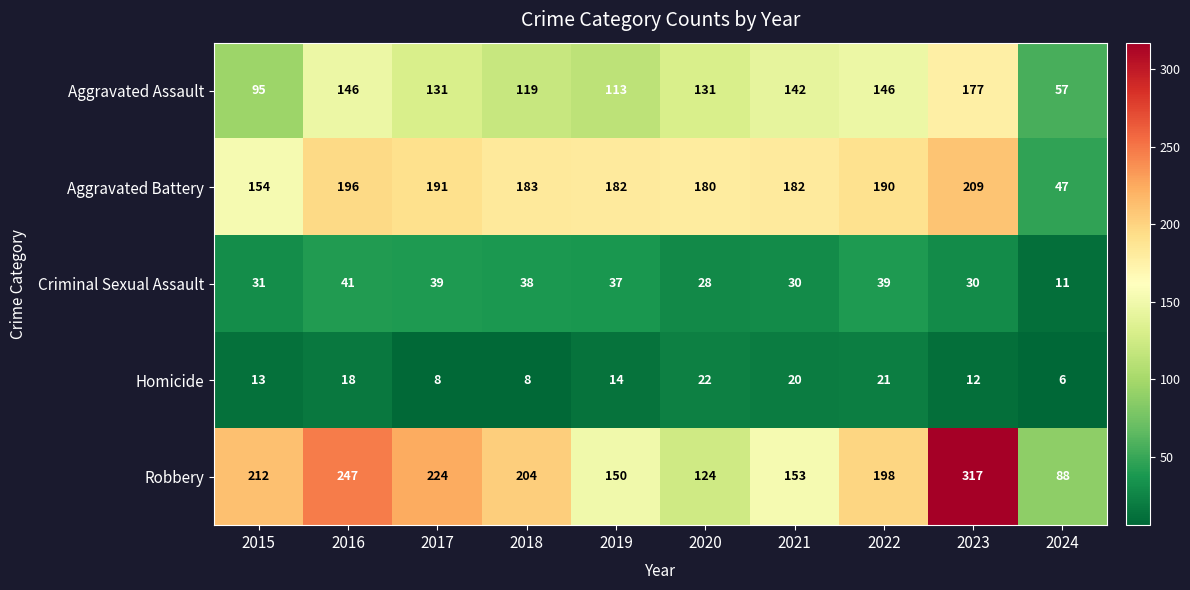

What is the sum of the Homicide values at 2015 and 2022?

34